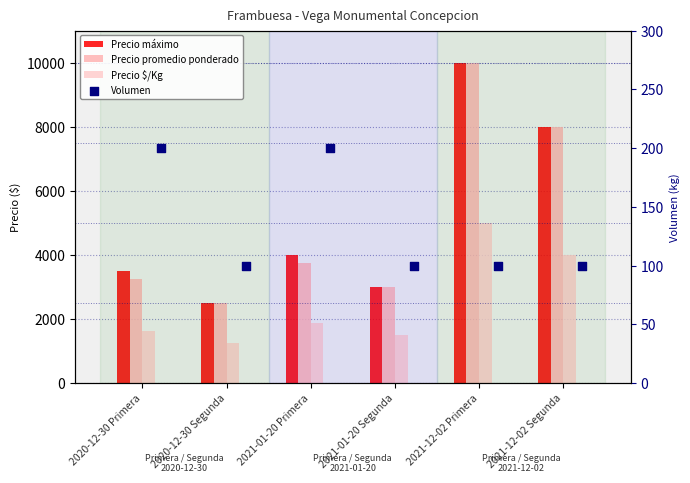

Is the value of Precio máximo at 2021-01-20 Primera greater than the value of Precio promedio ponderado at 2020-12-30 Primera?

Yes